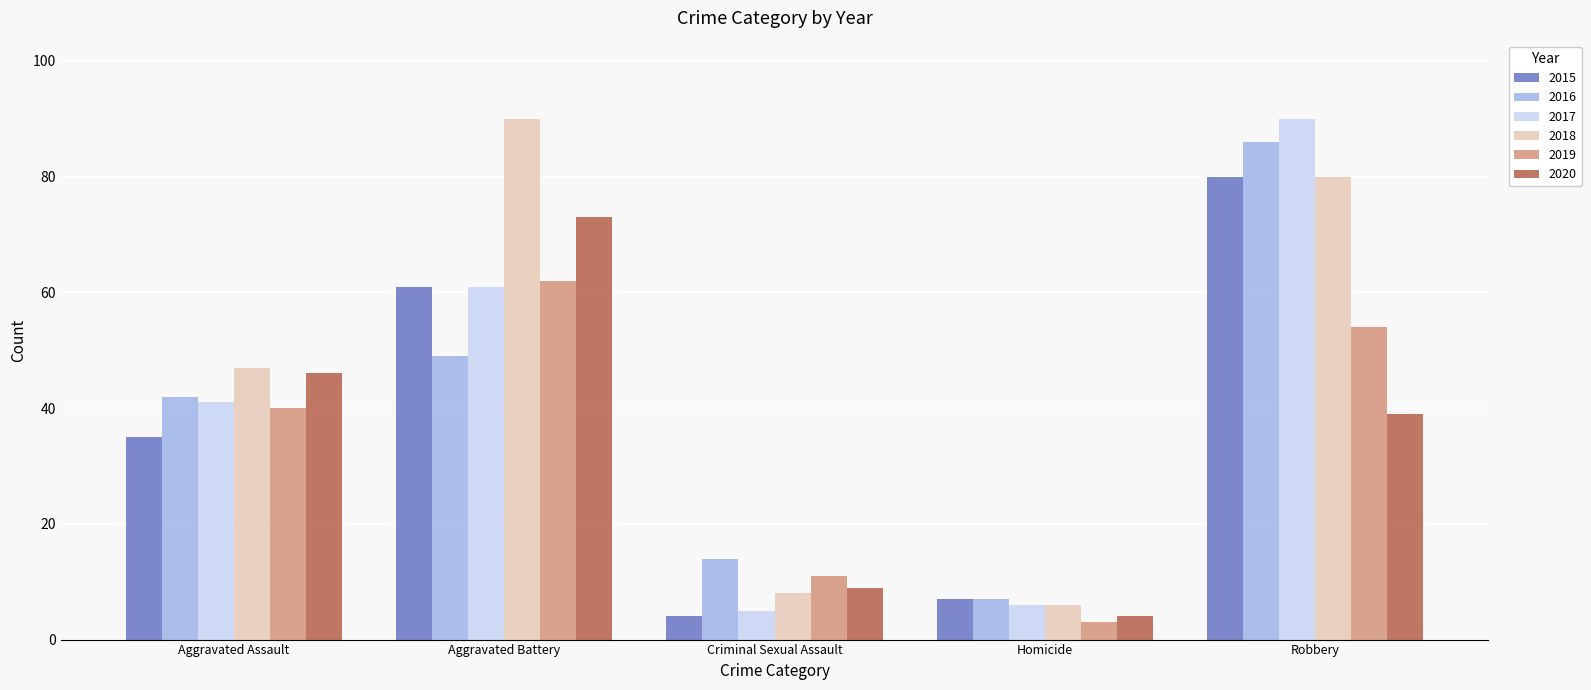

Which series has the largest range (max minus min)?

2017